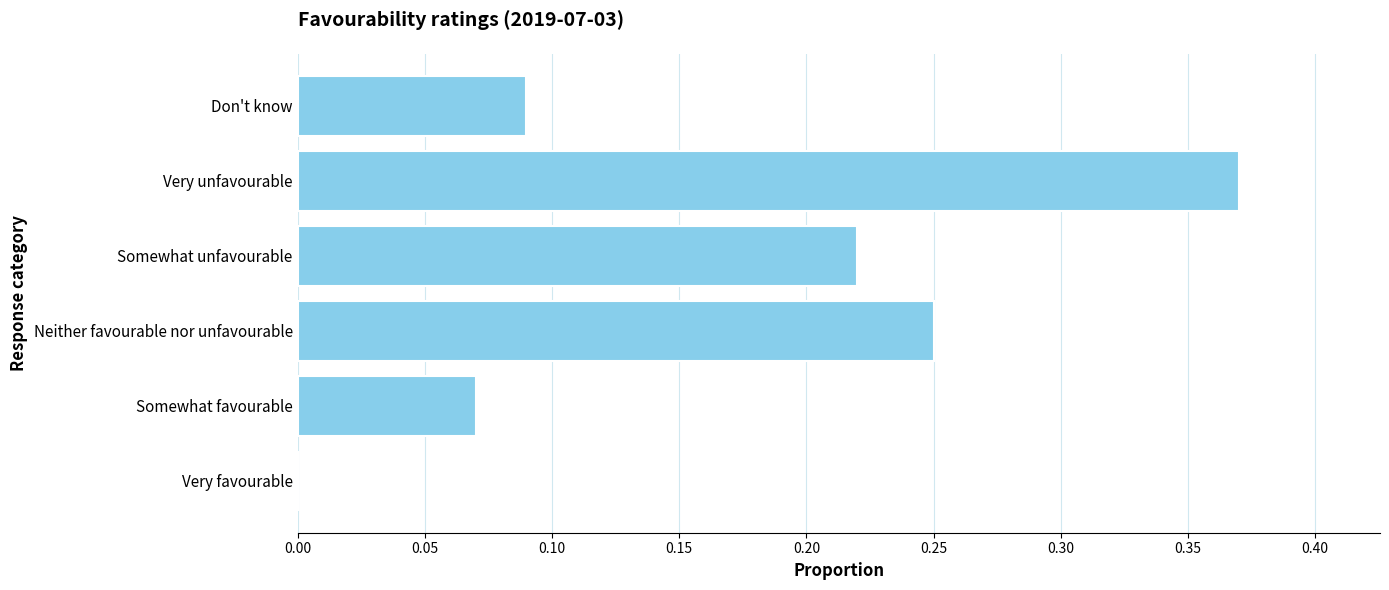

What is the change in value from Very favourable to Very unfavourable?

+0.4